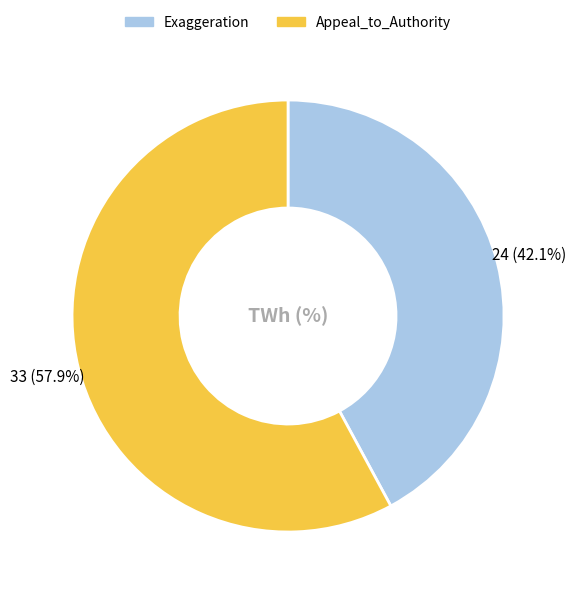

Is there a majority slice in this chart?

Yes